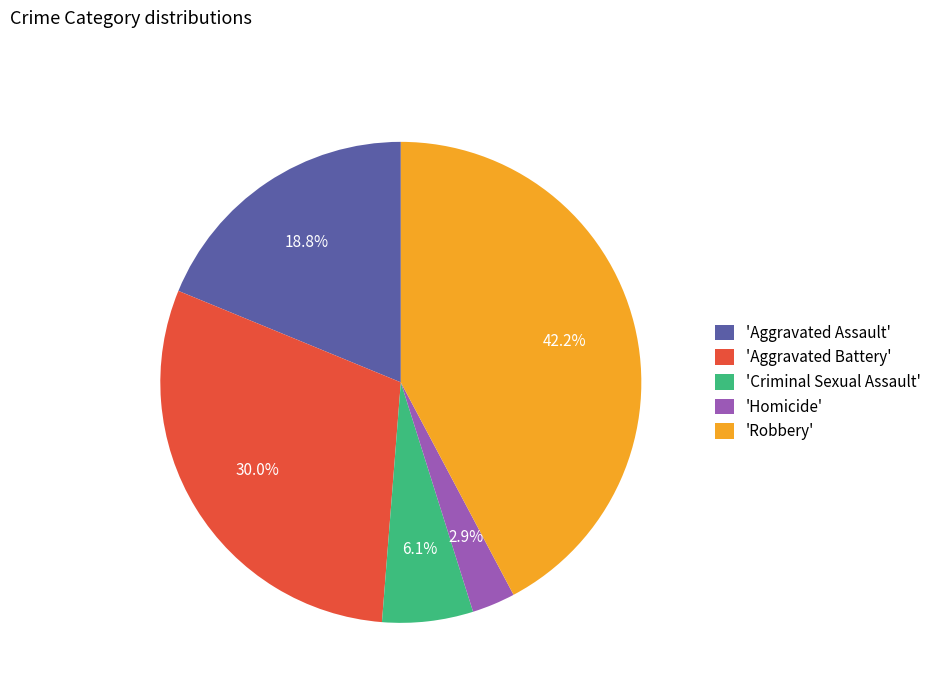

What is the ratio of the value at 'Robbery' to the value at 'Criminal Sexual Assault'?

6.9